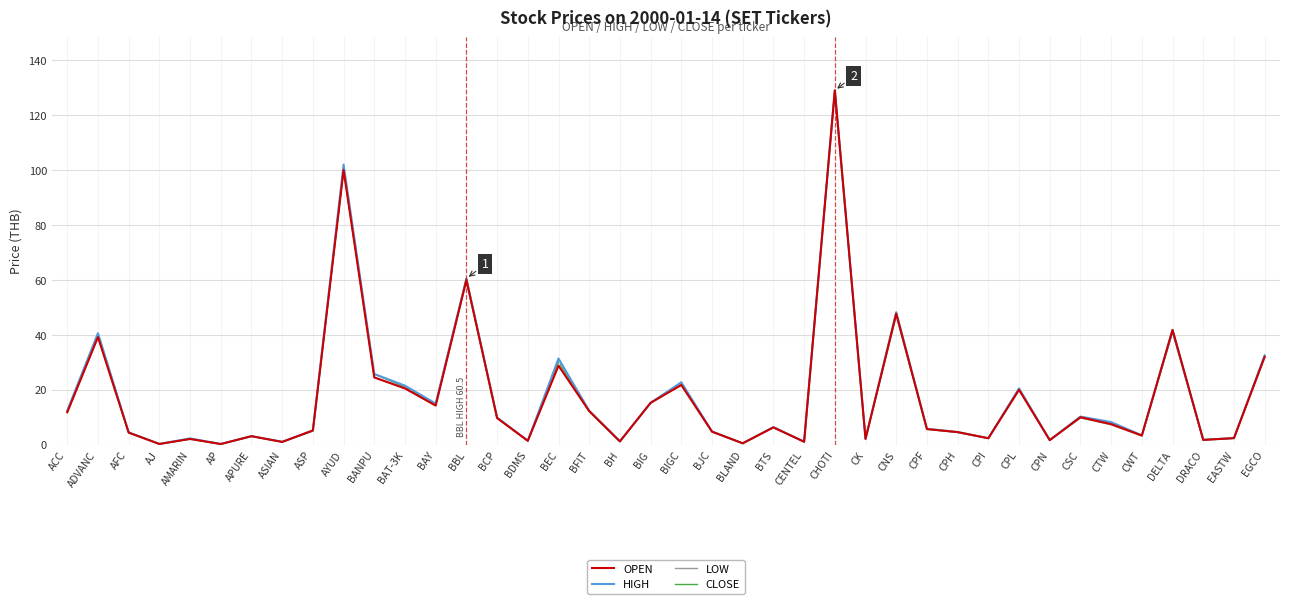

What is the greatest value displayed?

129.0